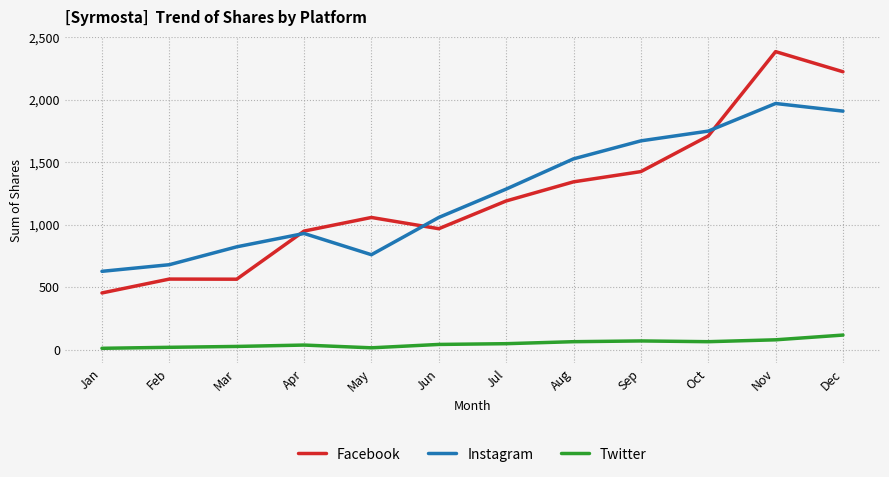

Is it true that Twitter equals 71 at Sep?

True